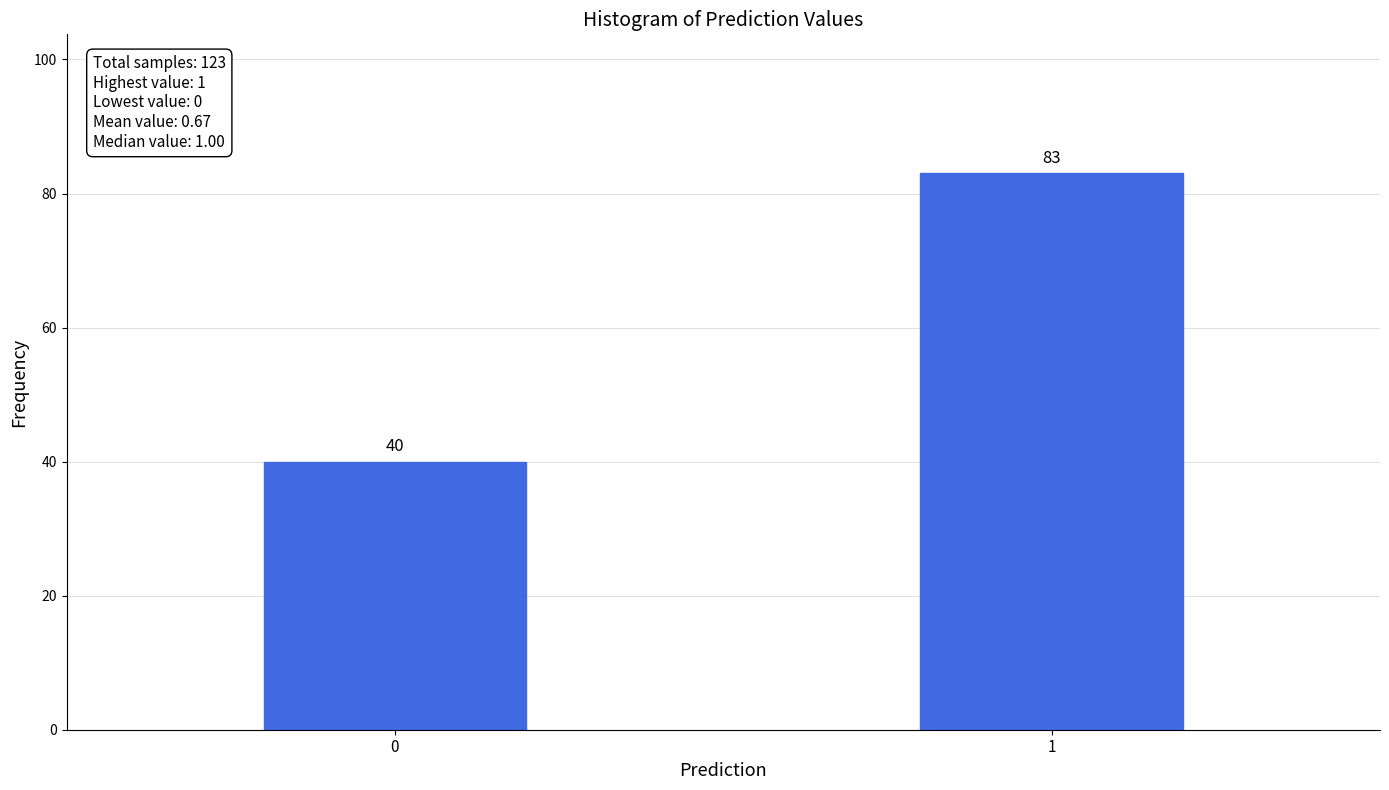

Reading left to right, transcribe all the data shown in this chart.

0=40	1=83